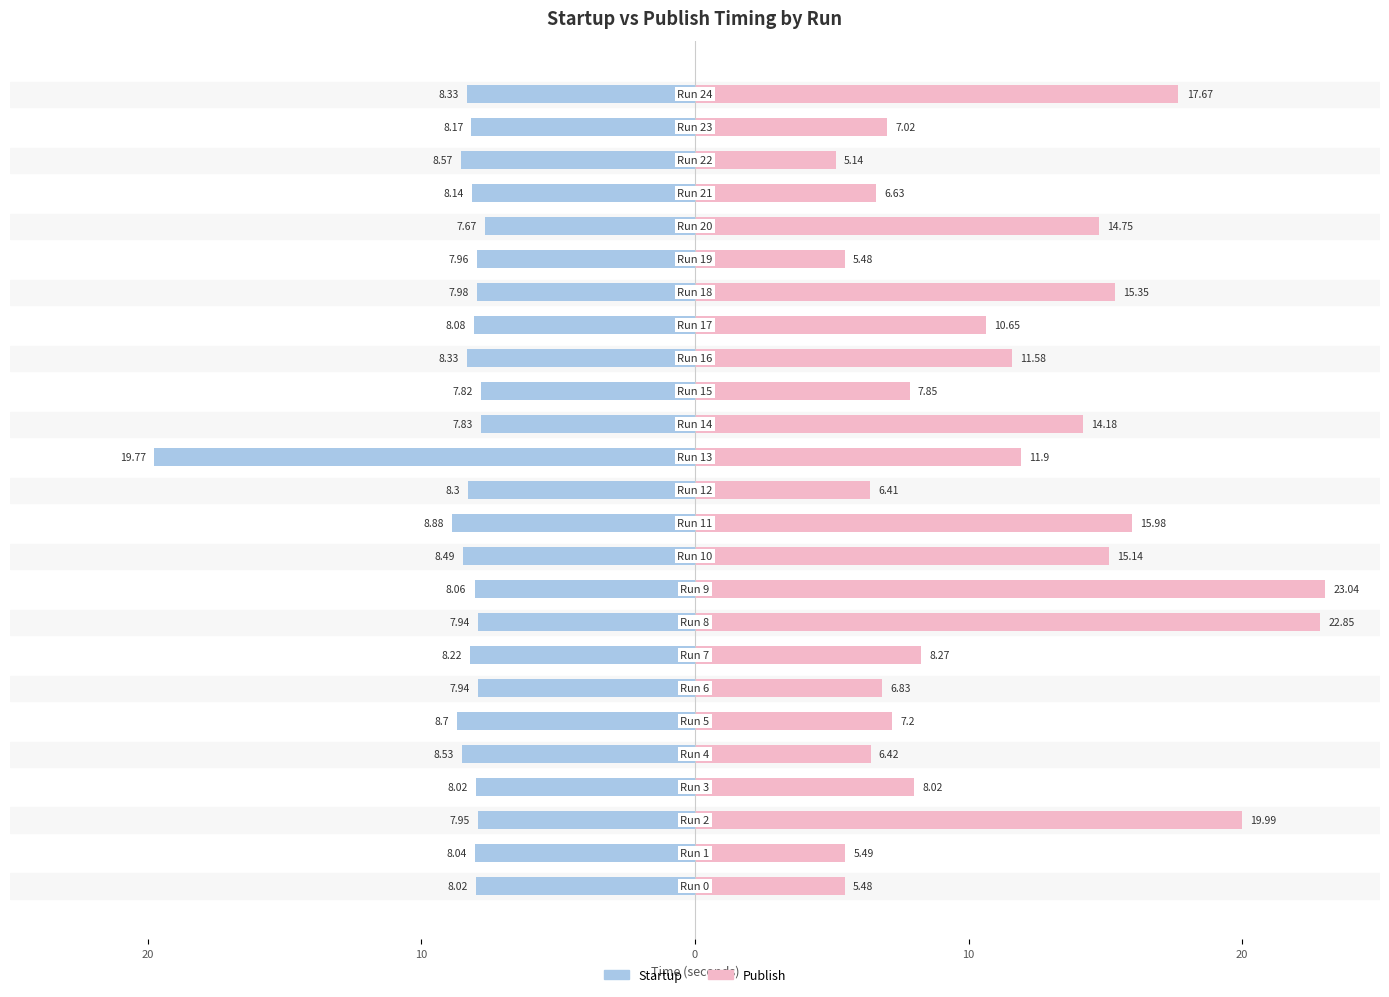

Which series has the largest total across all categories?

Publish